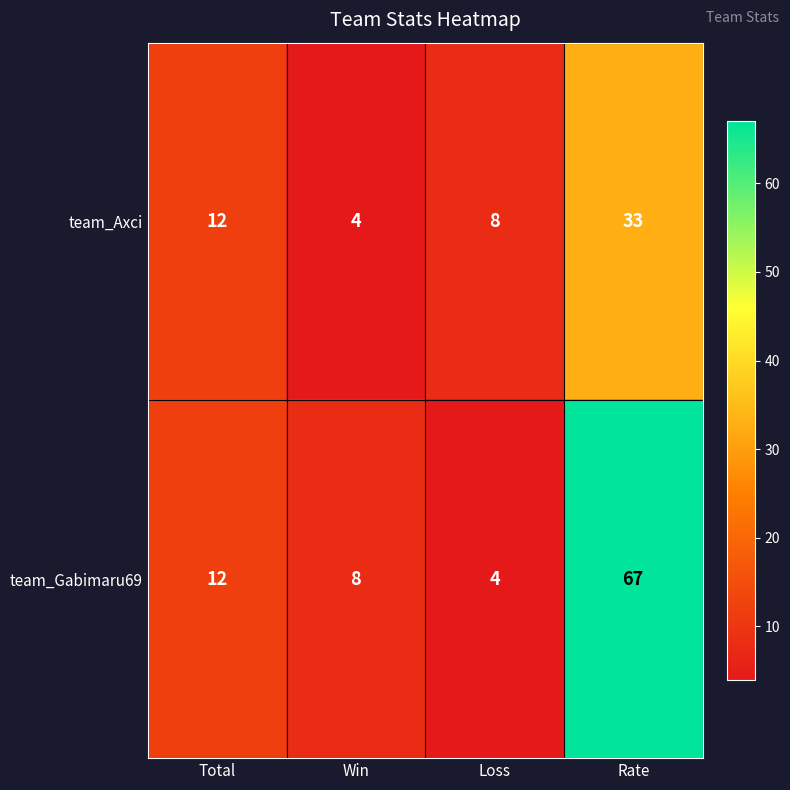

True or false: team_Gabimaru69 has a value of 4 at Loss.

True